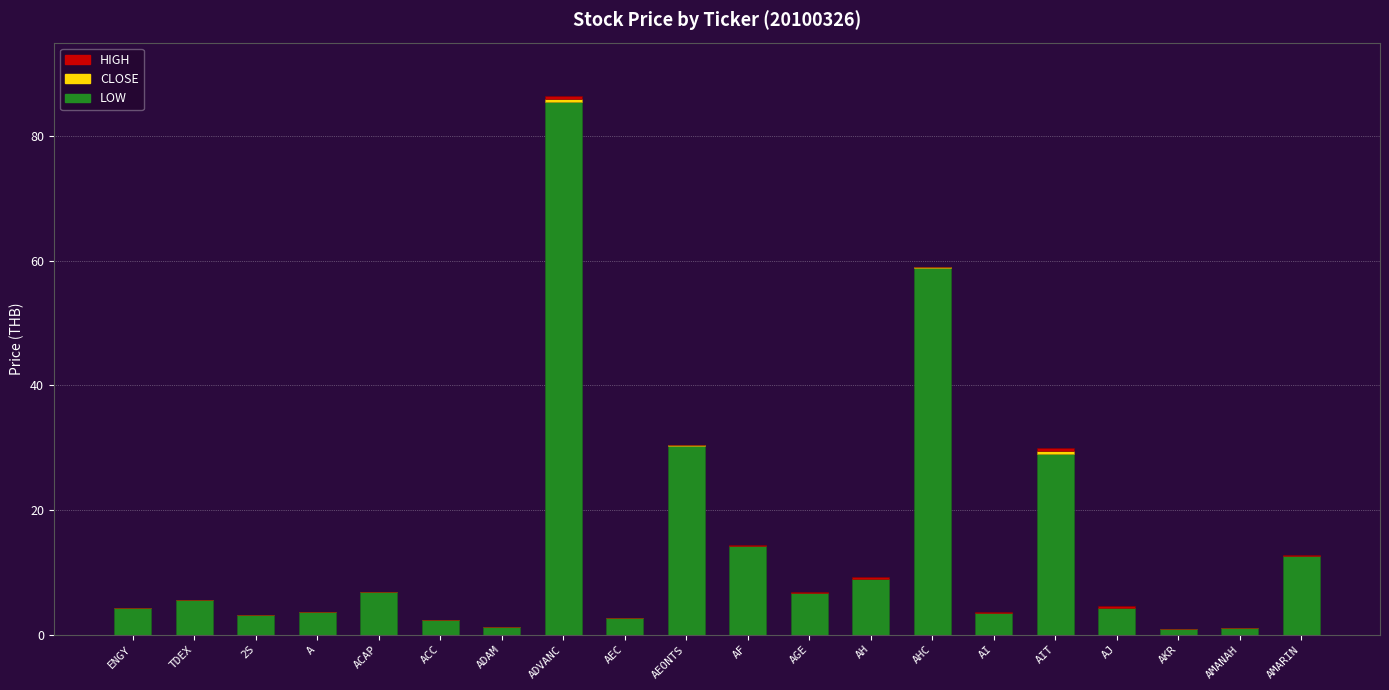

At which category is the sum across all series the highest?

ADVANC